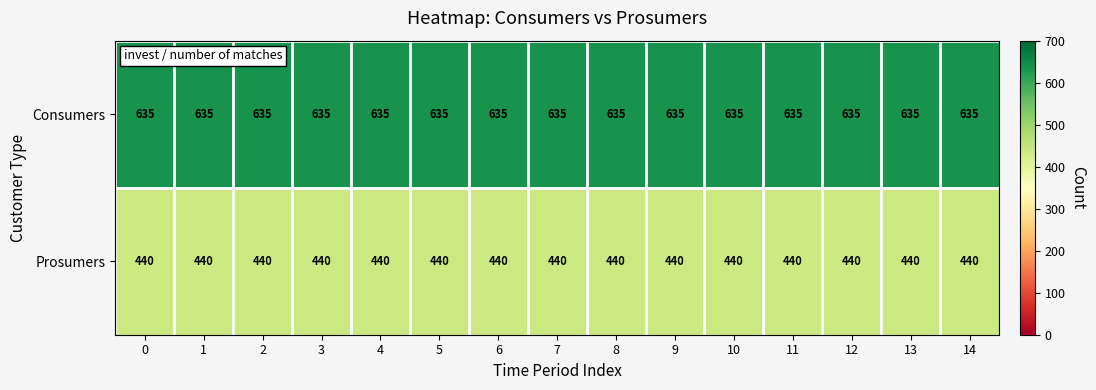

List the series in order of their overall mean, highest first.

Consumers, Prosumers